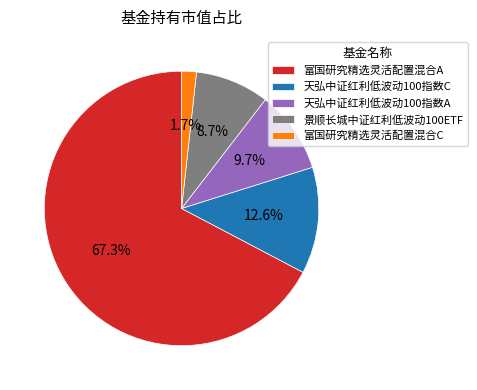

True or false: 景顺长城中证红利低波动100ETF accounts for 1% of the total.

False